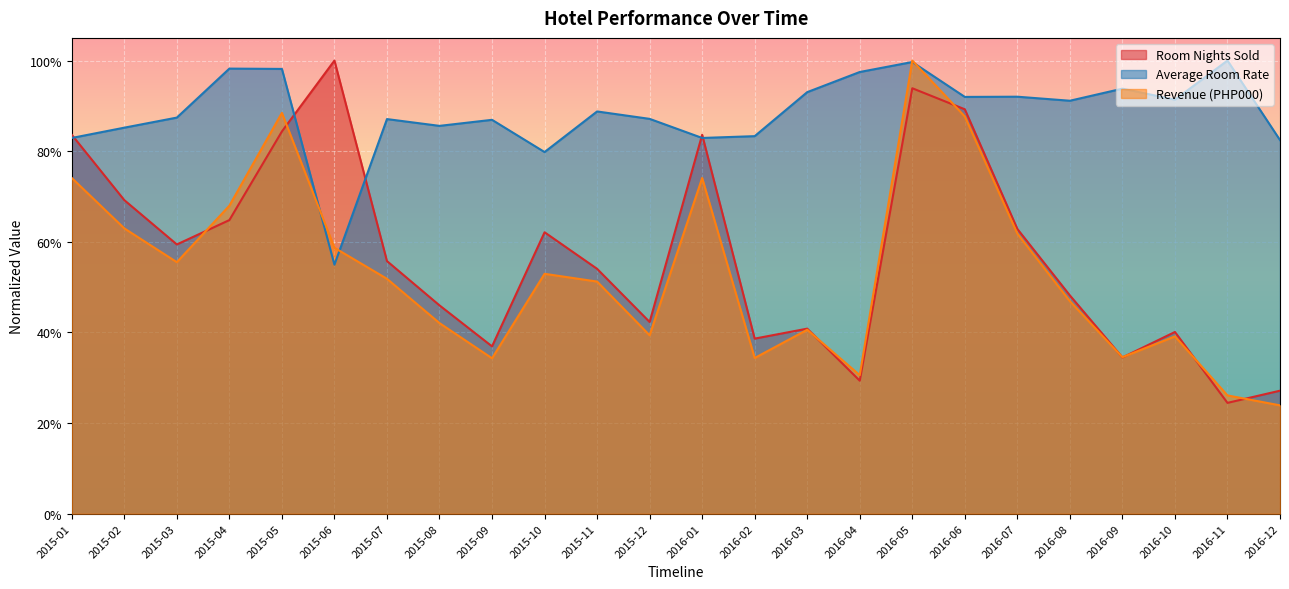

What is the value of the Room Nights Sold point at the 17th from the left?

0.9